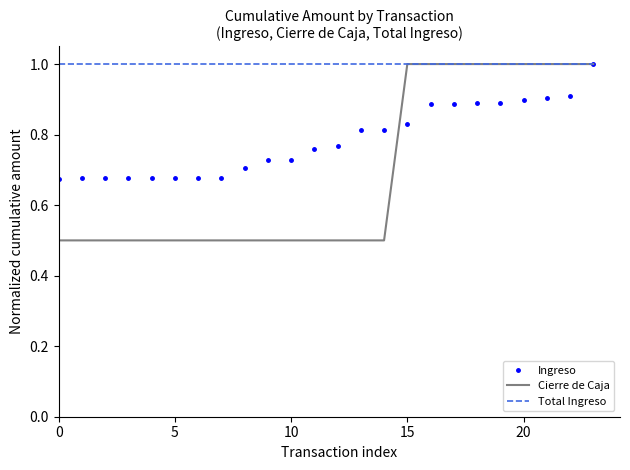

What is the difference between the maximum and minimum values in the Ingreso series?

0.3